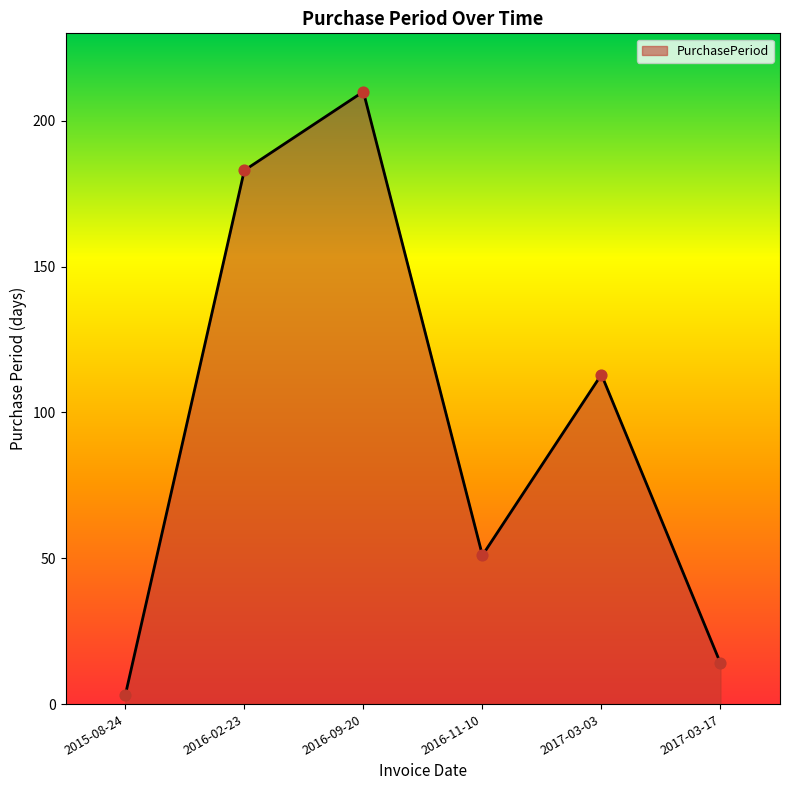

What is the change in value from 2016-09-20 to 2017-03-03?

-97